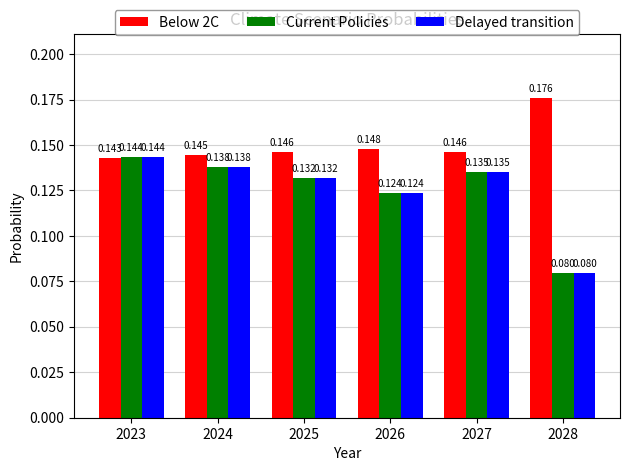

Is the value of Current Policies at 2027 greater than the value of Delayed transition at 2023?

No